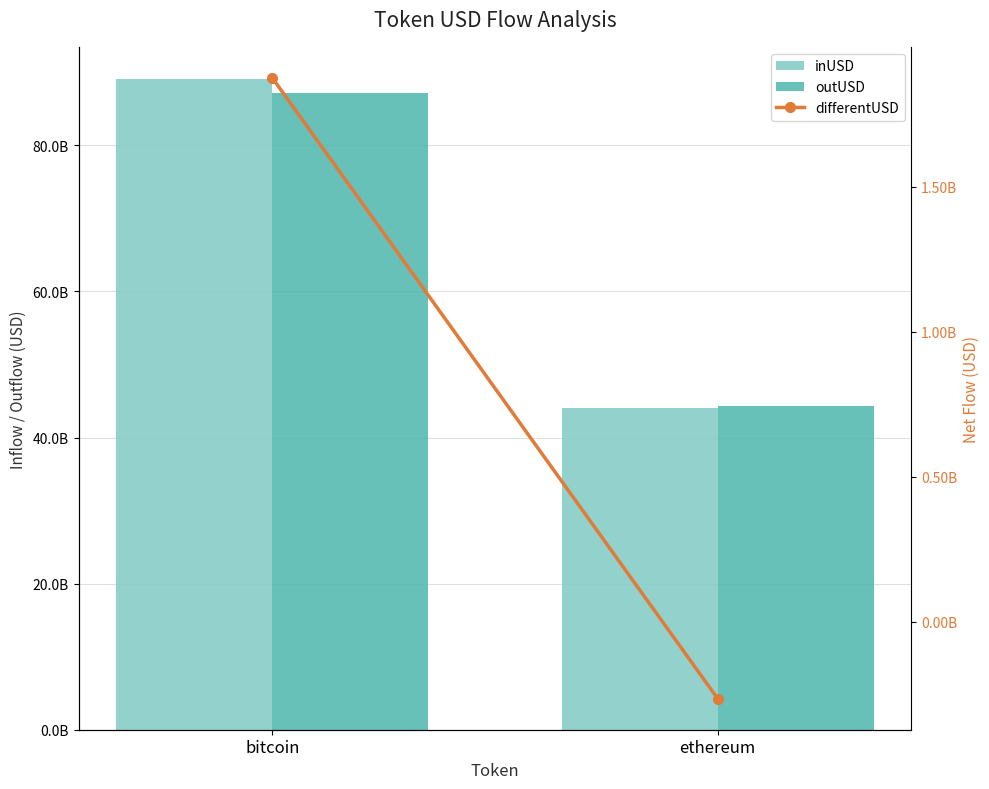

List the series in order of their peak value, lowest first.

differentUSD, outUSD, inUSD